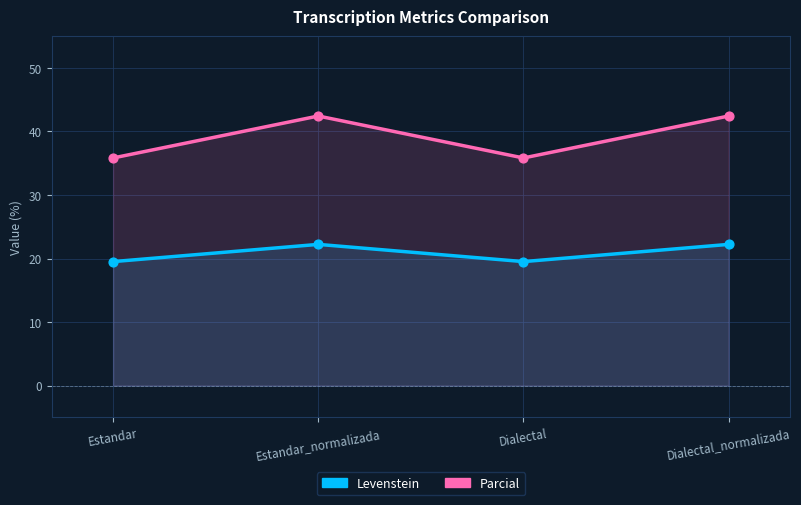

What is the total value across all series at Estandar?

55.3